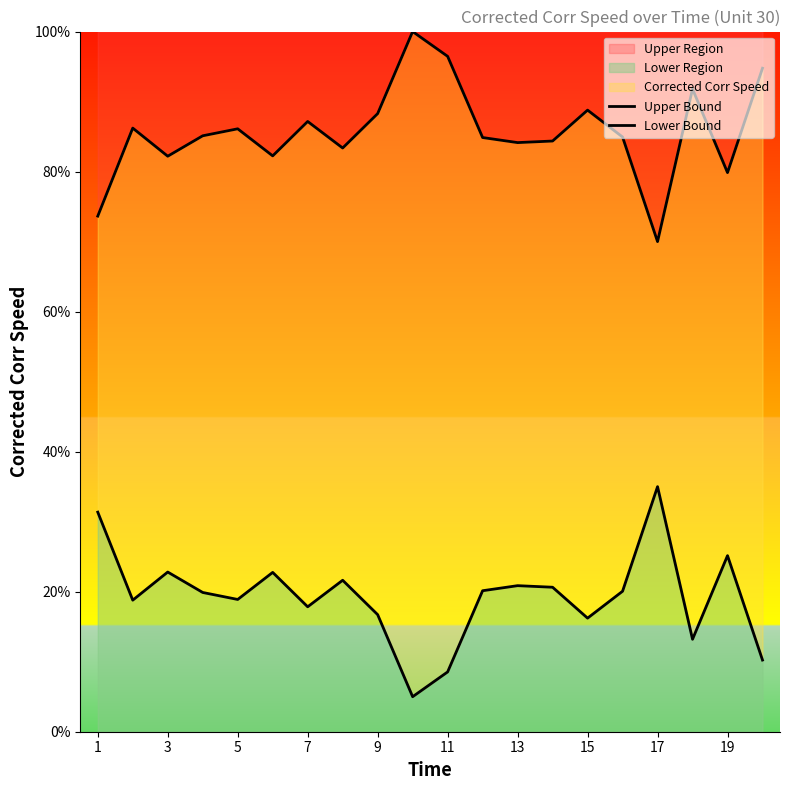

Which series has the widest spread of values?

Upper Bound